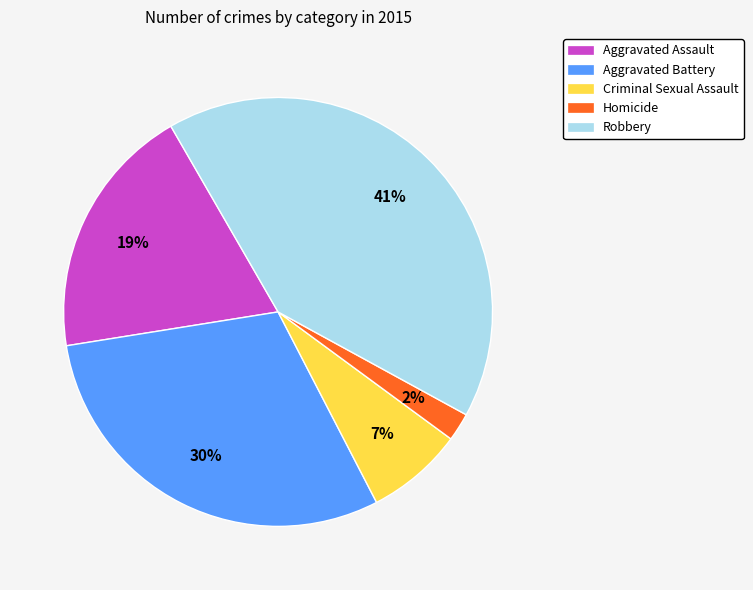

To the nearest percent, what is the average slice percentage?

20%